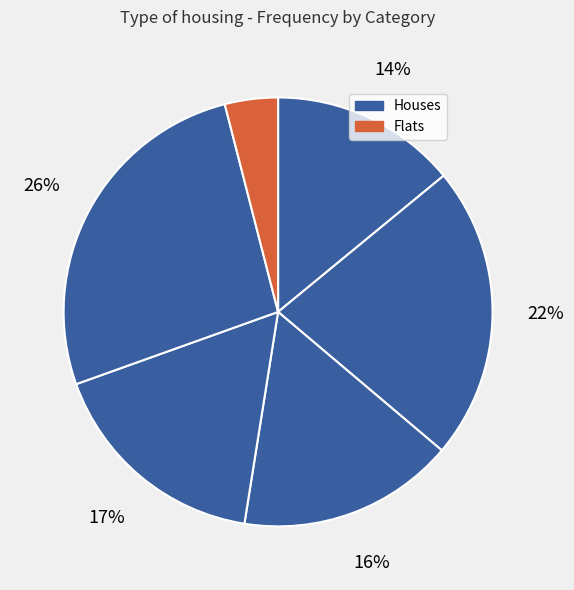

How many segments does this pie chart have?

6